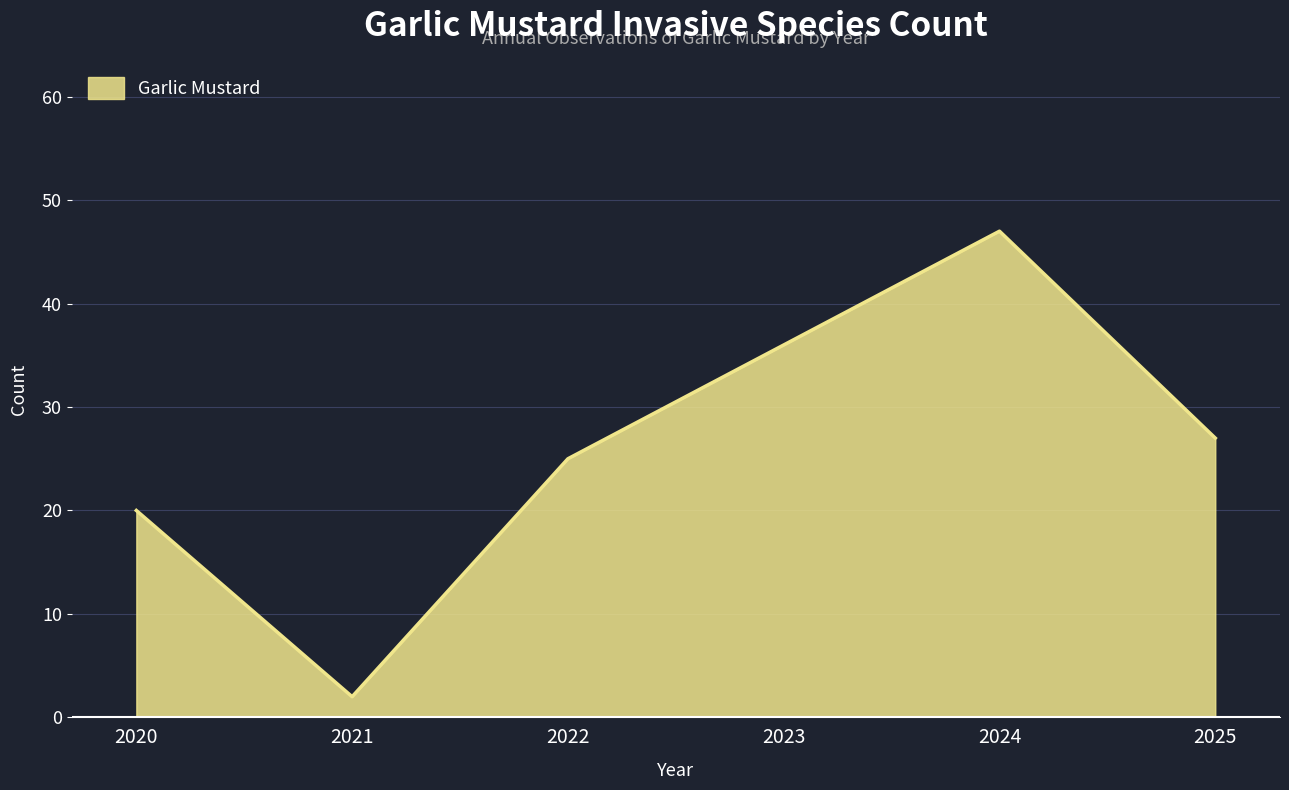

How many interior local valleys (lower than both neighbors) does the data have?

1